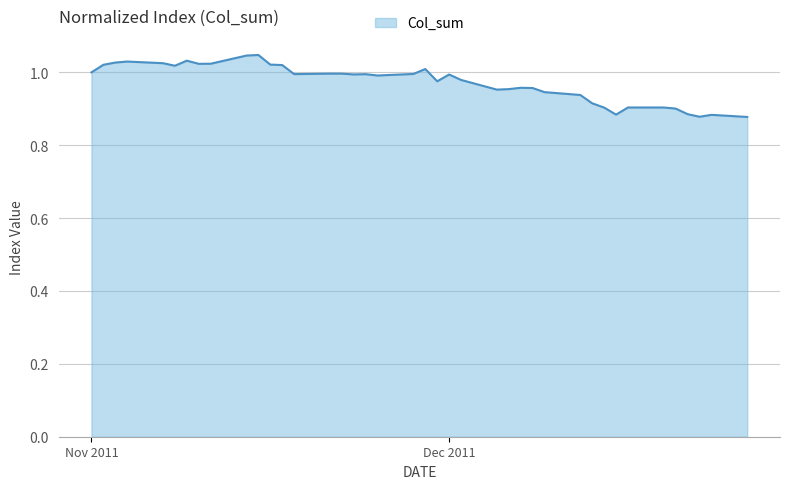

How many points are higher than both their immediate neighbors (excluding endpoints)?

10